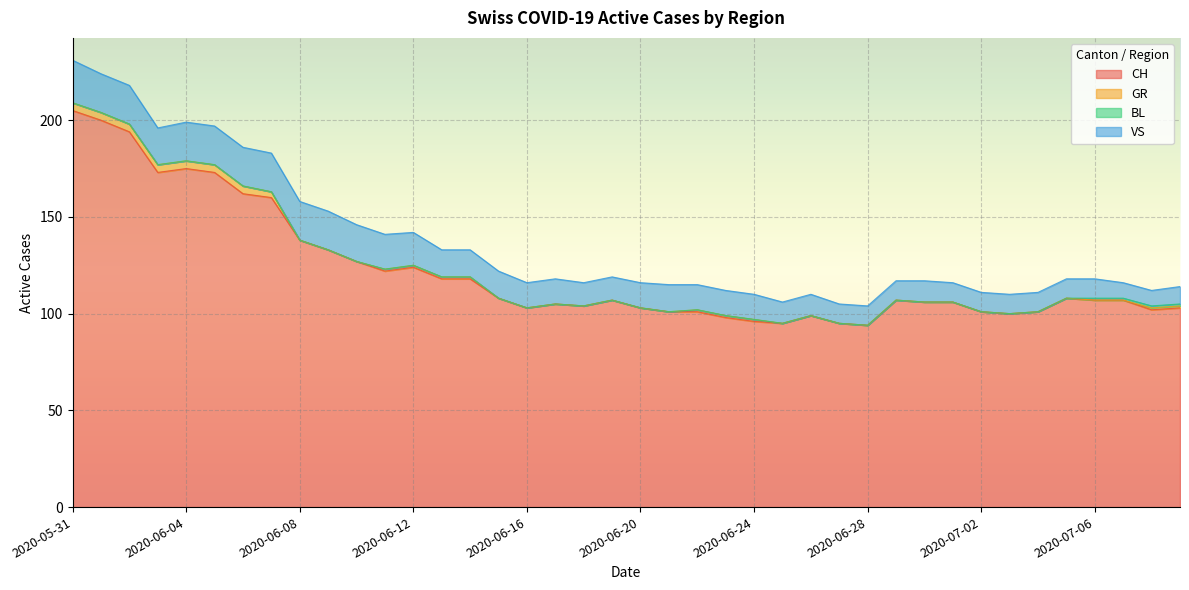

What is the total value across all series at 2020-07-05?

118